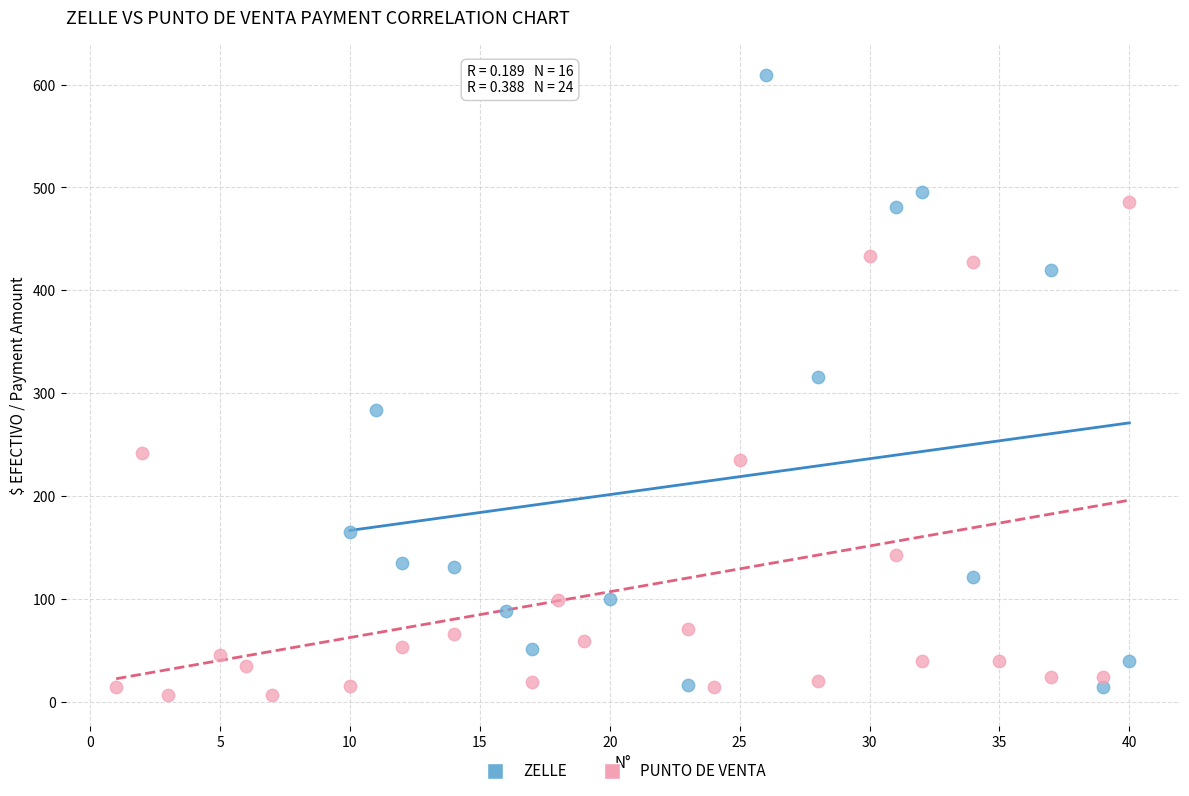

Which series has the largest Y range (max minus min)?

ZELLE